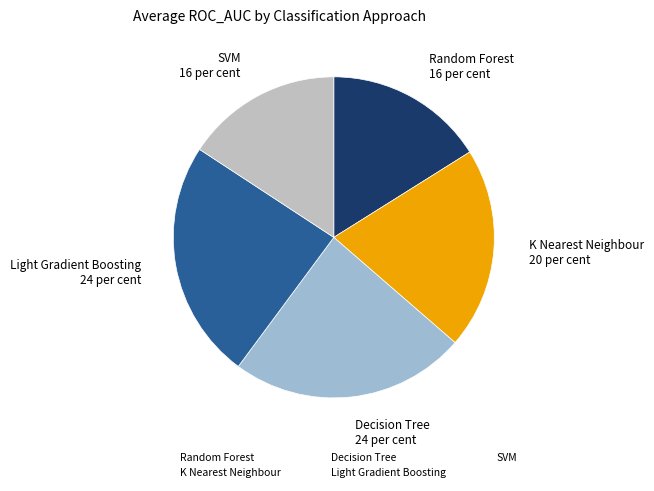

Is there a majority slice in this chart?

No